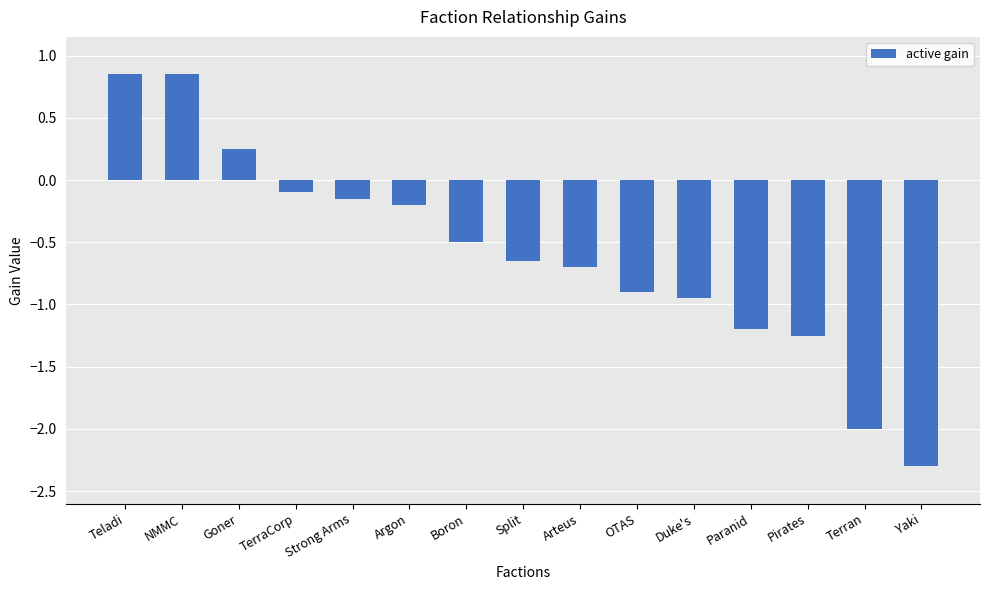

What is the sum of all values?

-8.9